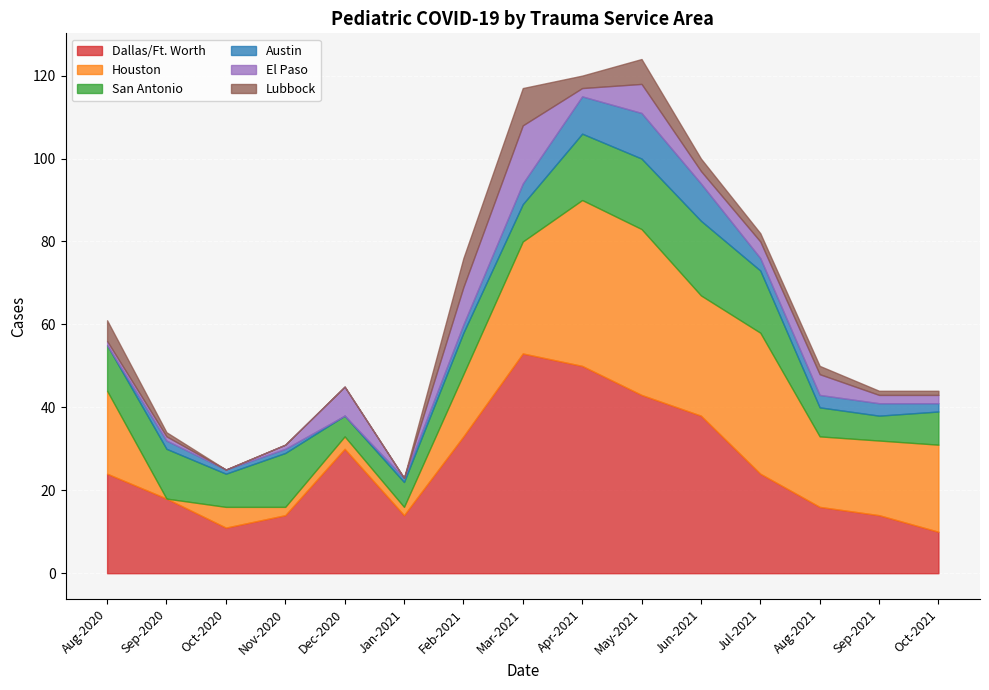

True or false: Dallas/Ft. Worth and San Antonio intersect in this chart.

False